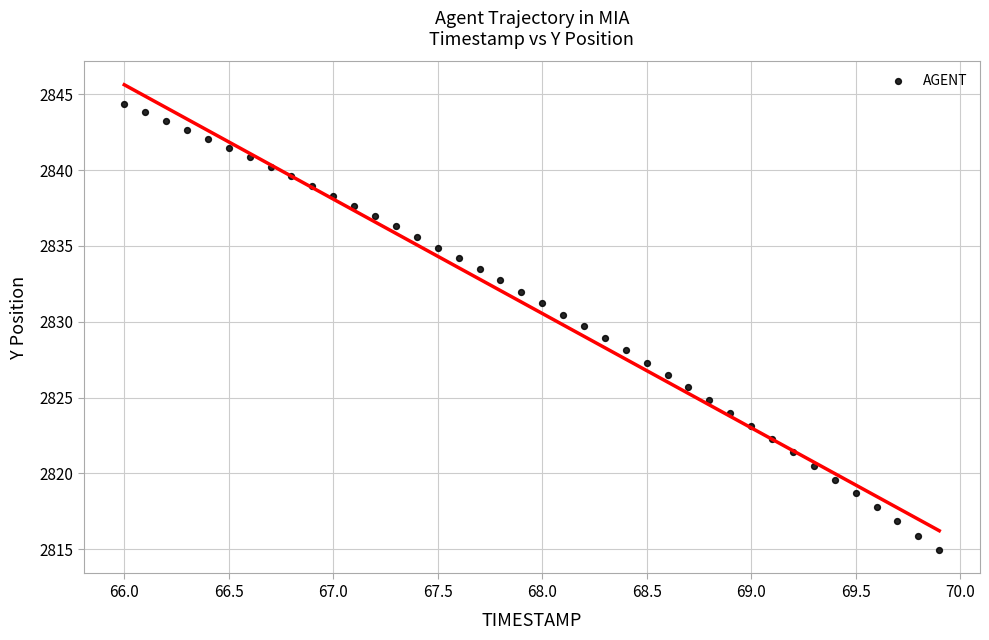

What is the range of Y values (max minus min)?

29.4